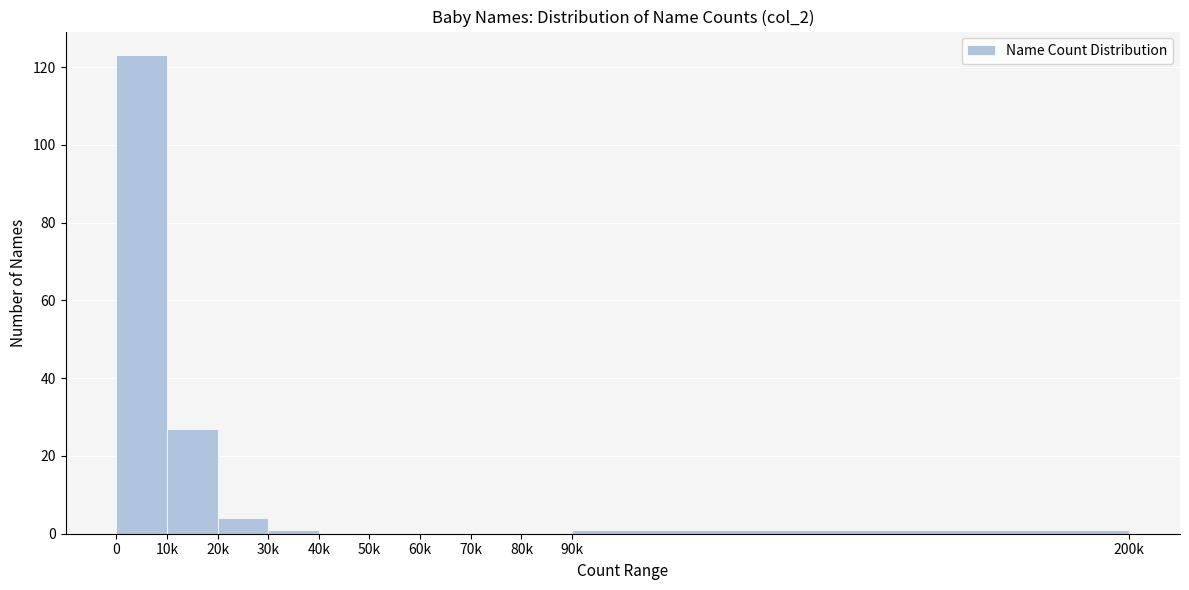

Reading right to left, what are all the values shown in this chart?

90k=1	80k=0	70k=0	60k=0	50k=0	40k=0	30k=1	20k=4	10k=27	0=123